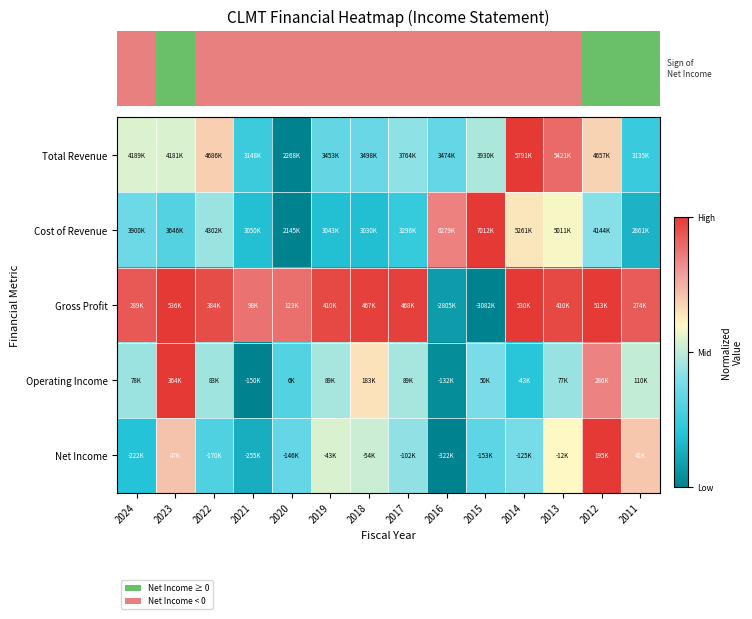

Count the number of categories in the chart.

14